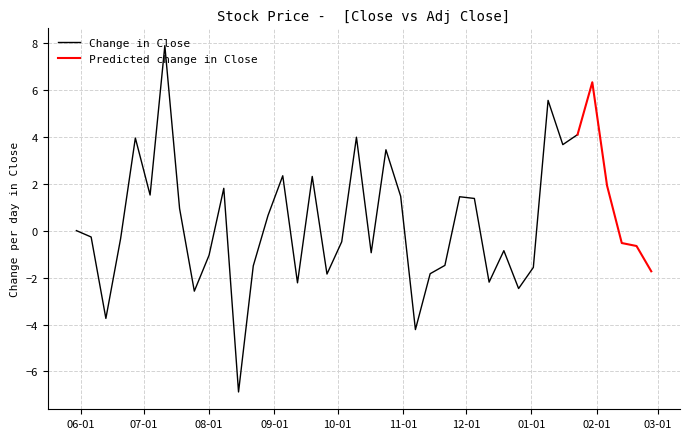

What is the minimum value for Change in Close?

-6.9